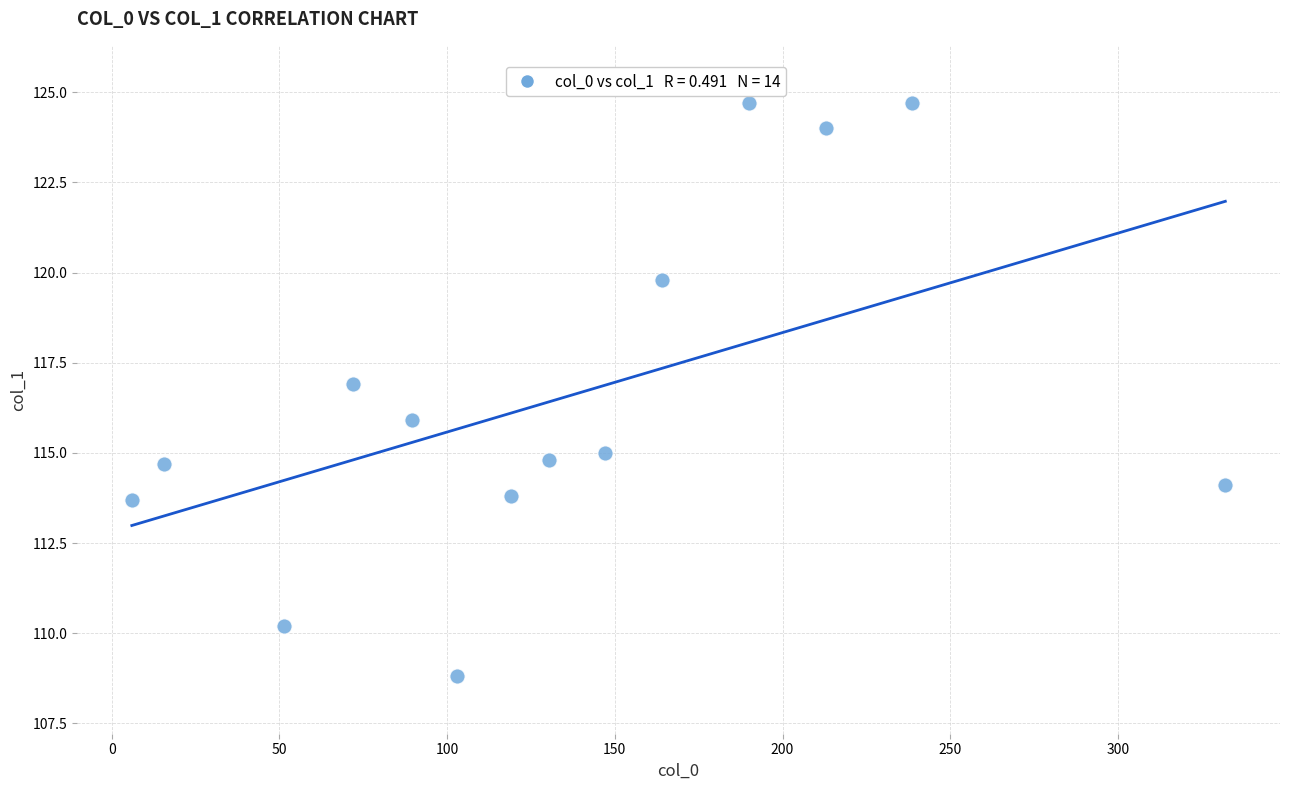

What is the range of X values (max minus min)?

326.0